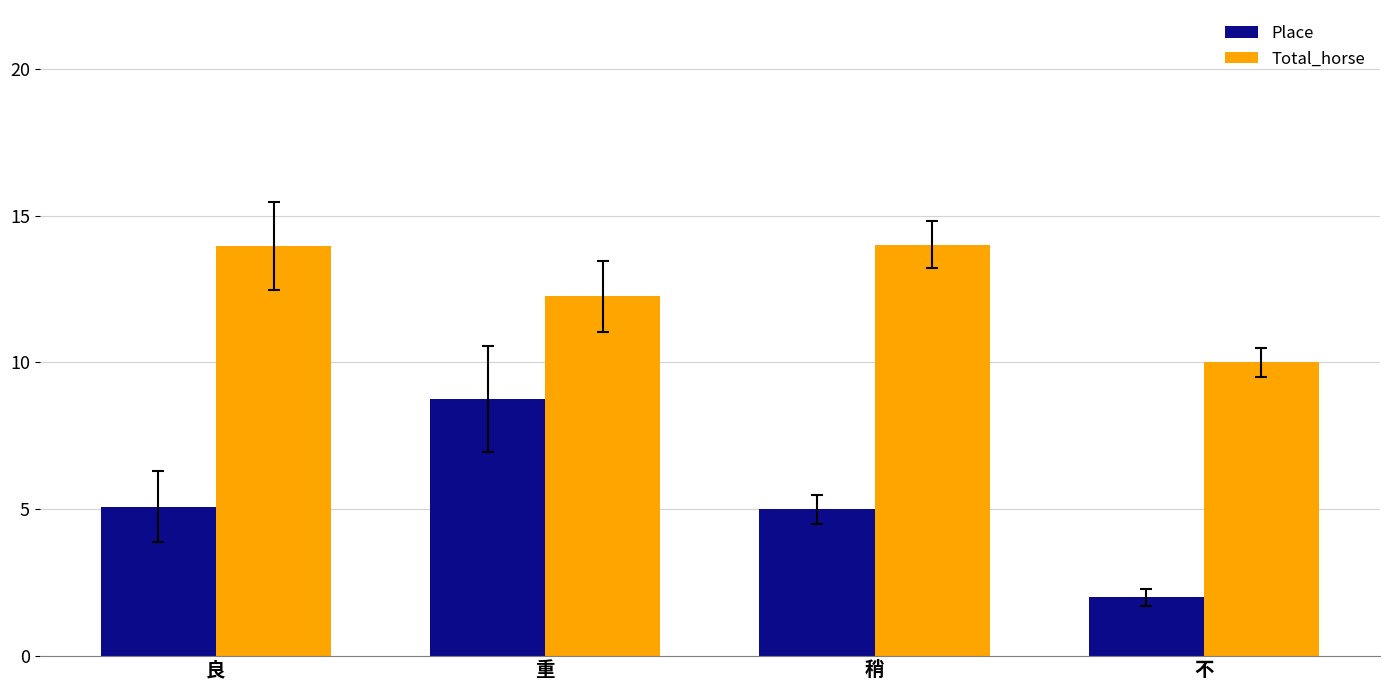

Does the chart contain stacked bars?

No